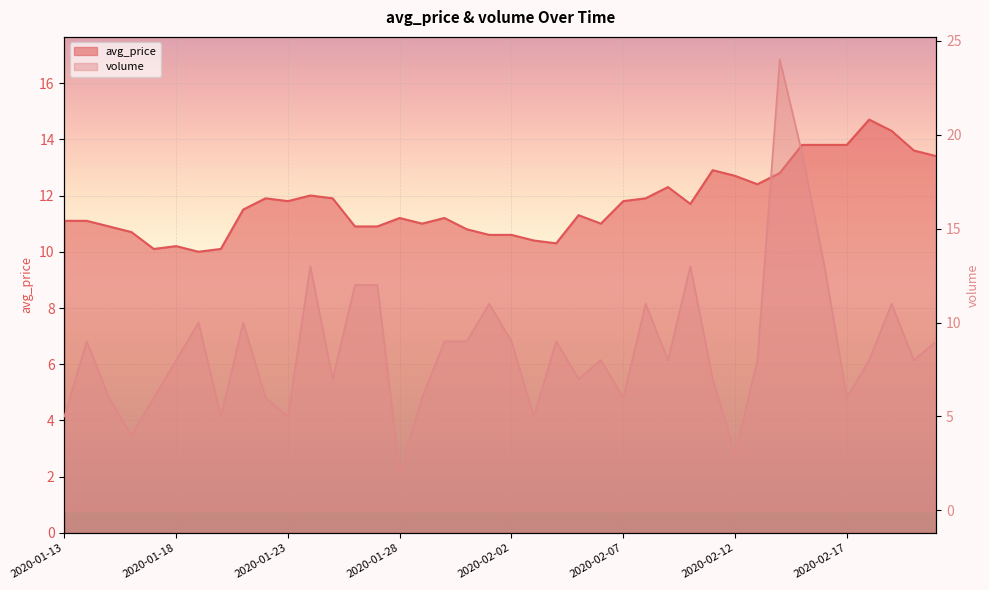

How many data points in volume are above 8?

18